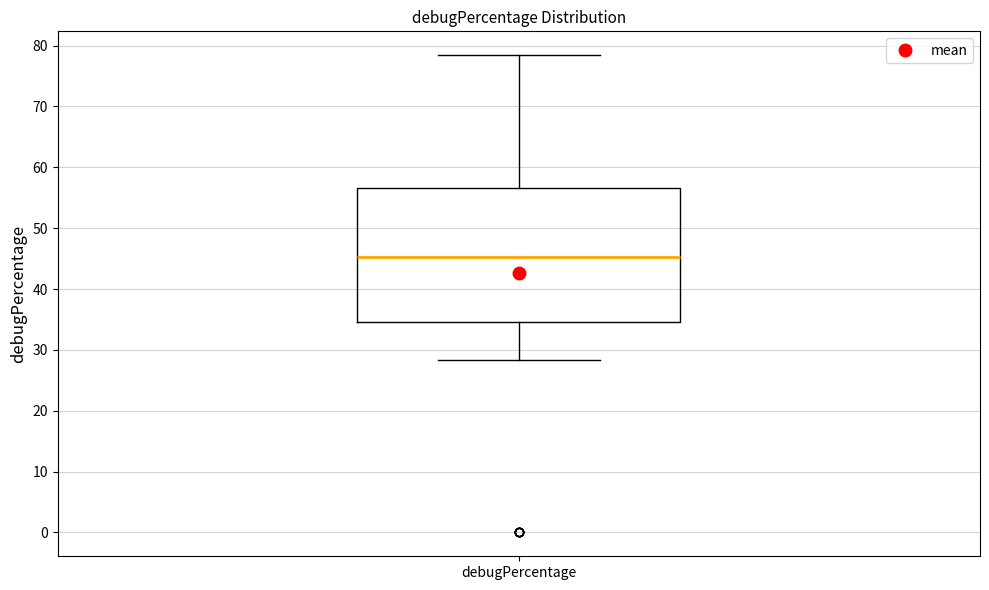

Read this box plot against the y-axis: the position of the median line, the range covered by the box, and the ends of both whiskers. The values are not printed on the chart, so give them approximately, as read against the axis.

median 45, box 35 to 57, whiskers 28 to 78